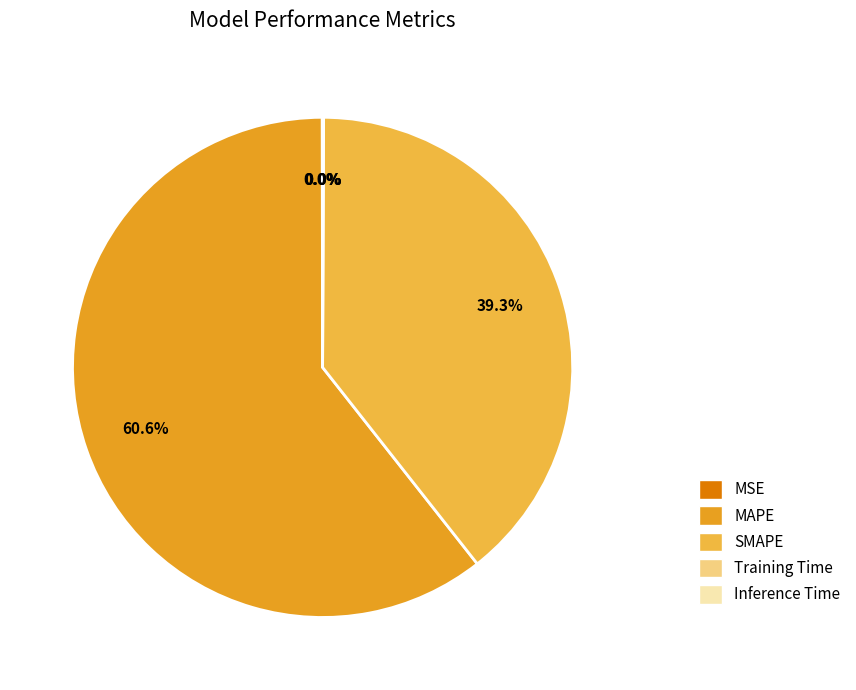

What is the ratio of the value at MAPE to the value at SMAPE?

1.5